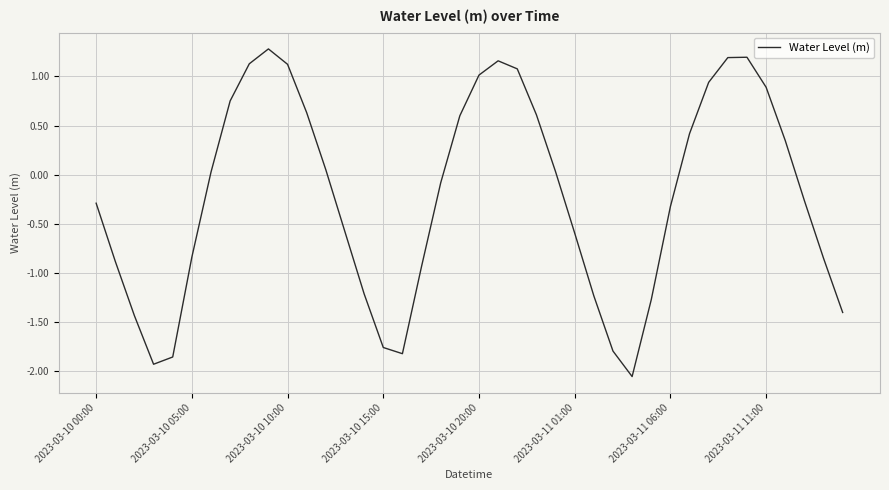

What is the sum of all values?

-9.0